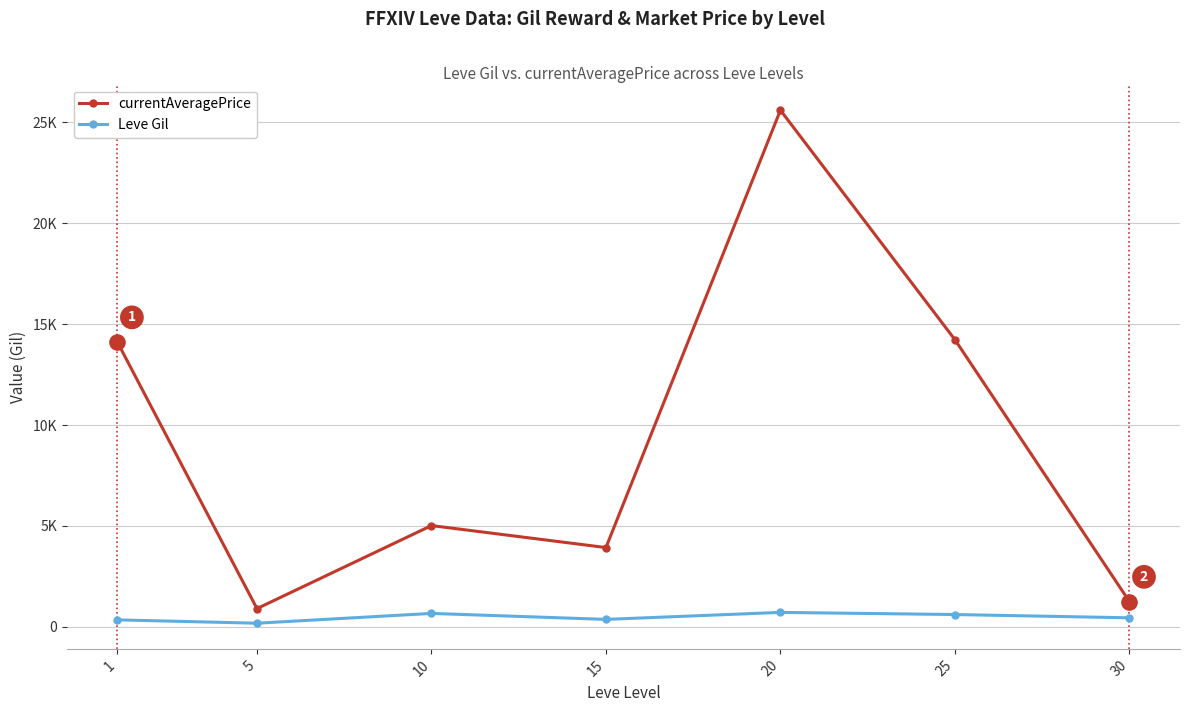

At how many categories does at least one series exceed 4967?

4